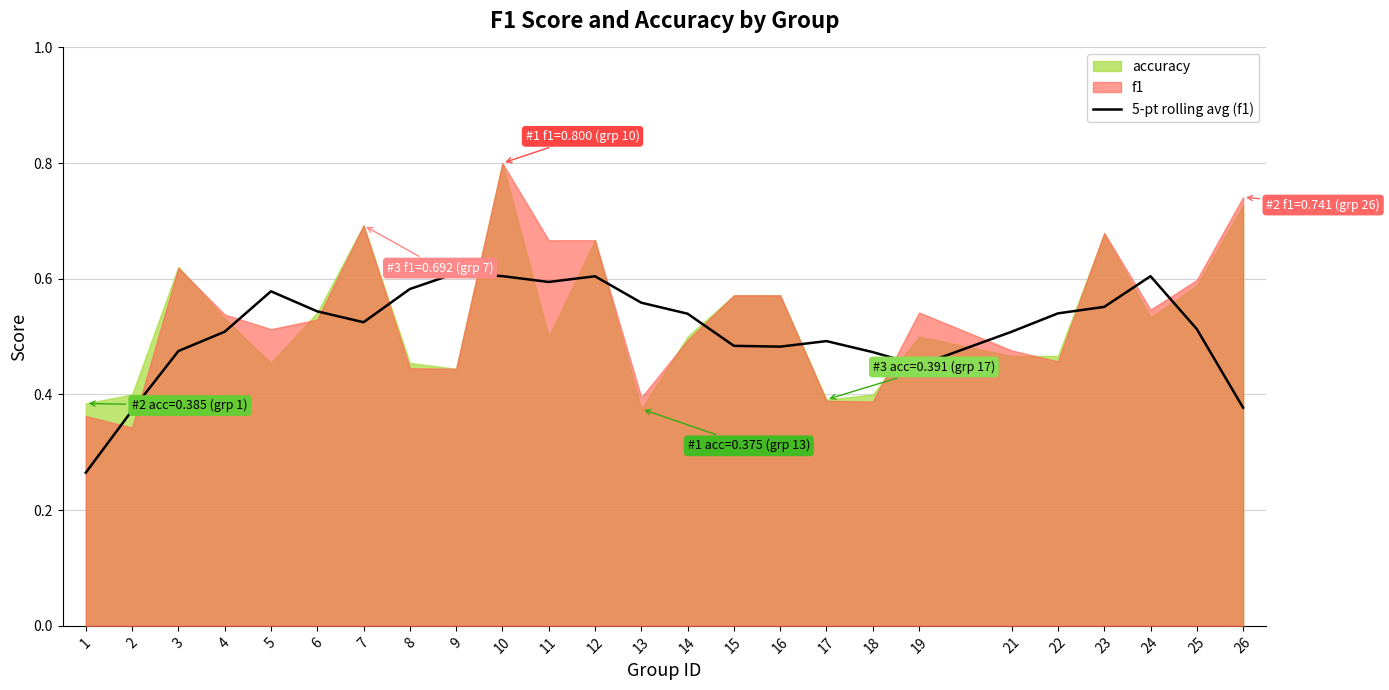

True or false: the data has more than 2 interior local peaks.

True